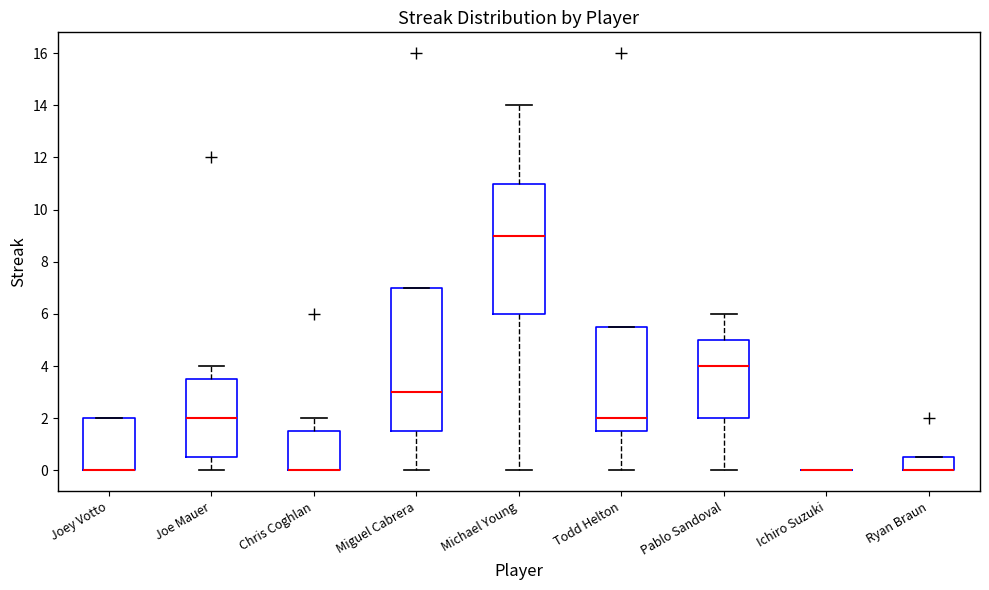

Comparing the boxes themselves (not the whiskers), which one is the tallest?

Miguel Cabrera